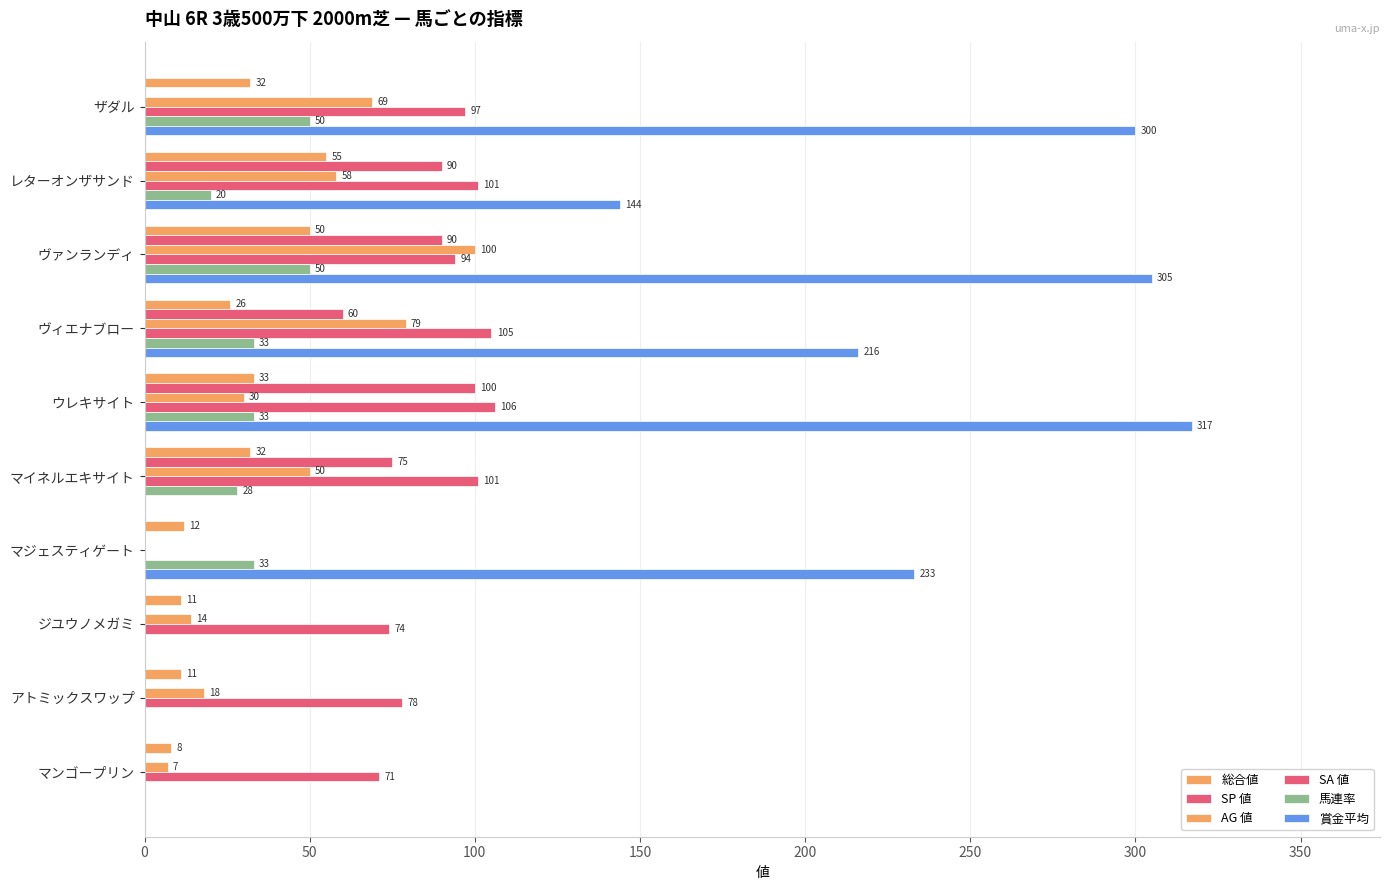

How many data points does each series have?

10